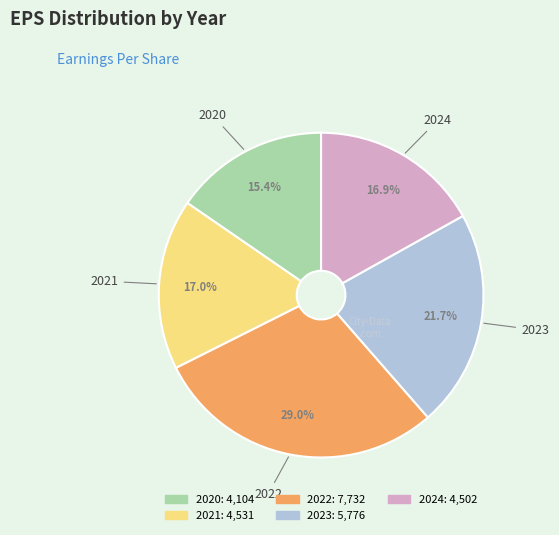

How many slices are in this pie chart?

5